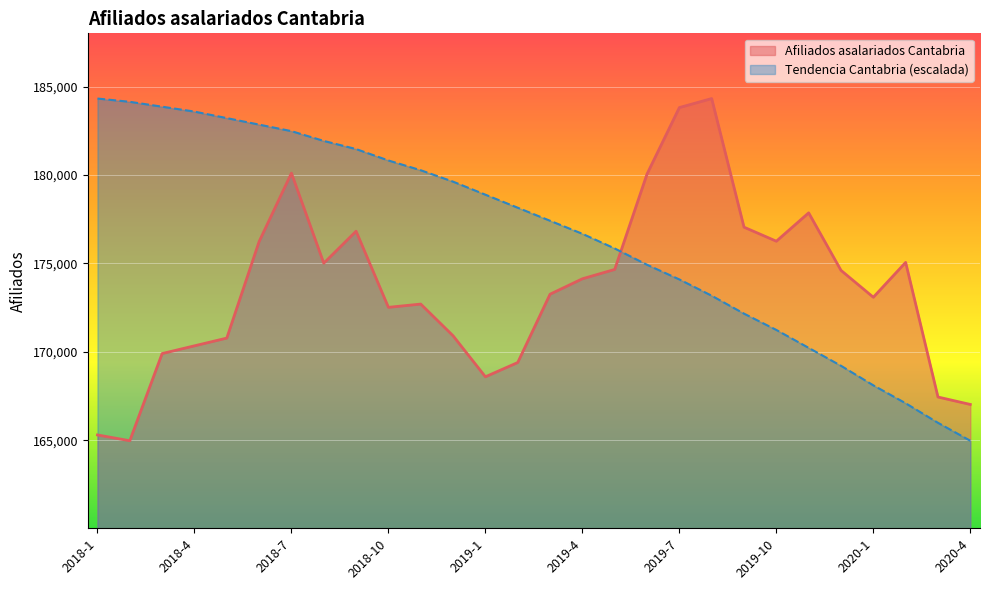

How many times do Afiliados asalariados Cantabria and Afiliados asalariados Cantabria Tendencia cross each other?

1